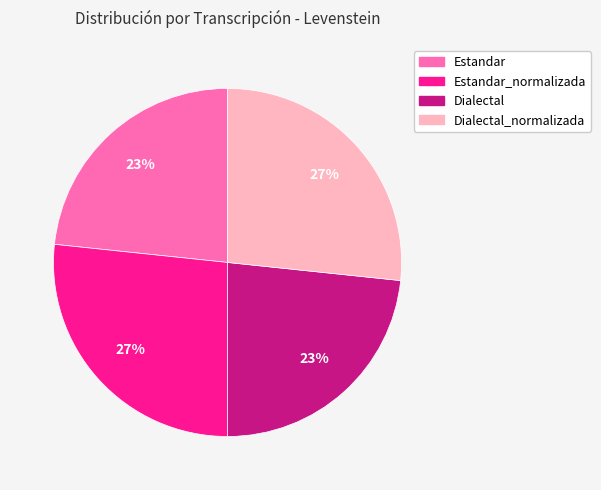

Is there any slice that represents more than half of the pie?

No